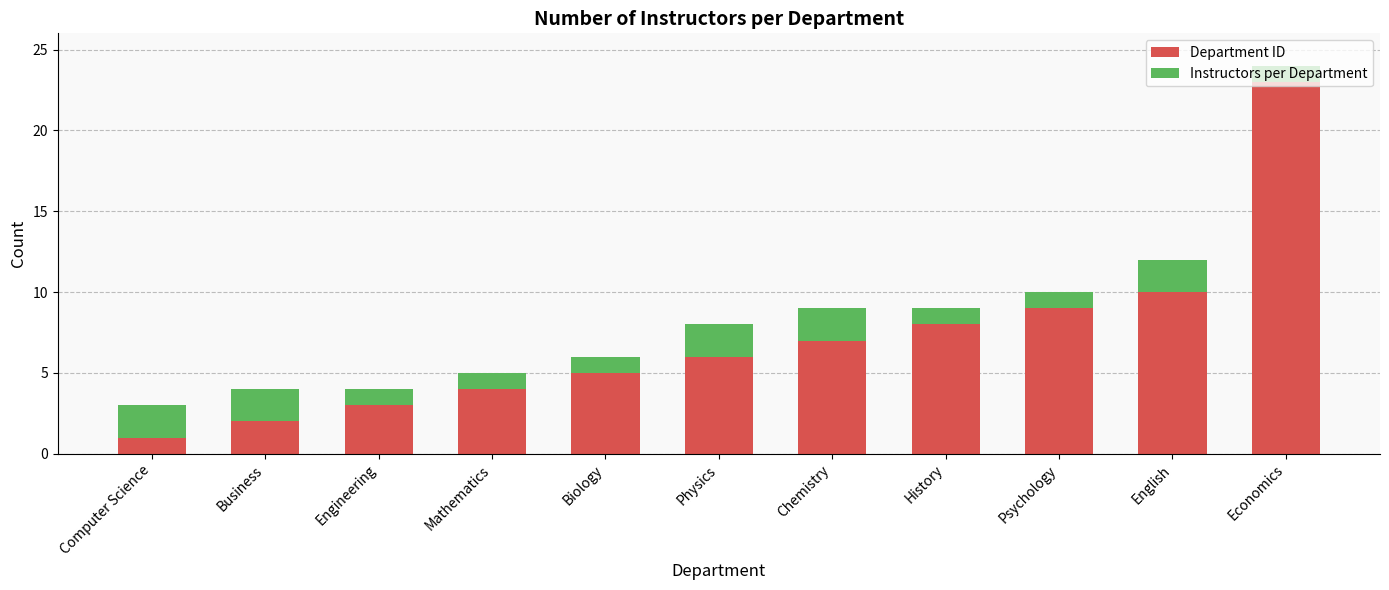

Count the number of categories in the chart.

11